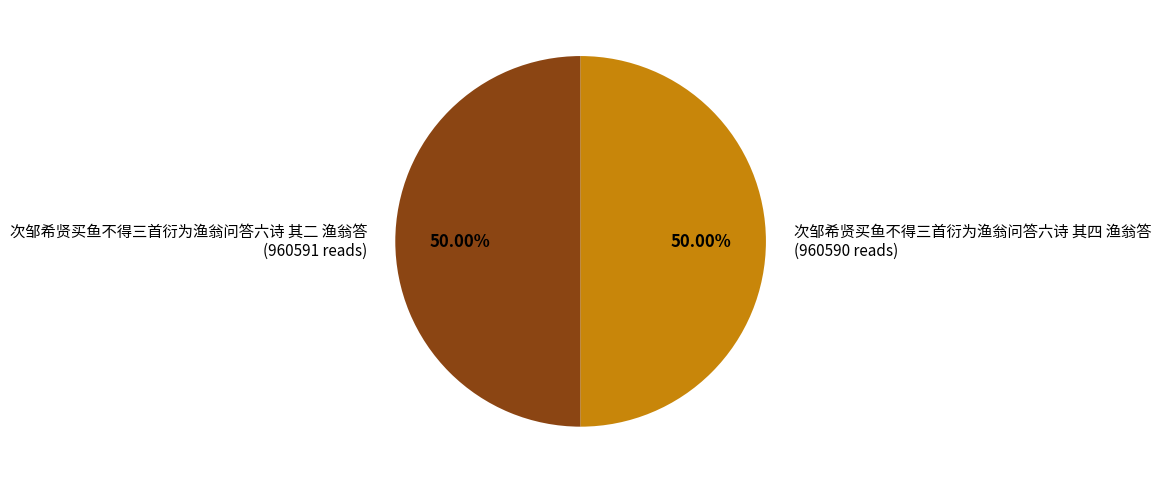

What percentage is the 次邹希贤买鱼不得三首衍为渔翁问答六诗 其二 渔翁答 slice, to the nearest percent?

50%